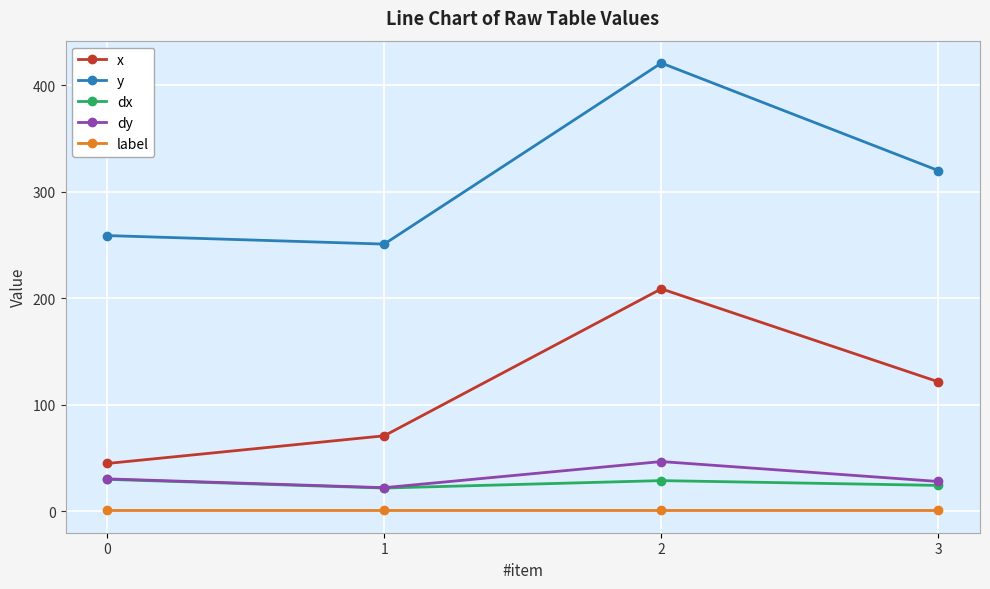

What is the average value of the dx series?

26.4